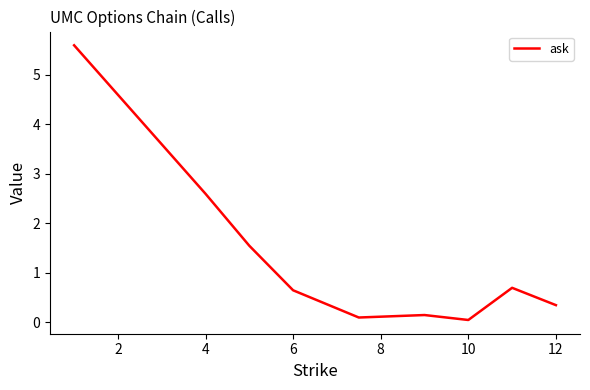

What is the maximum value shown in the chart?

5.6